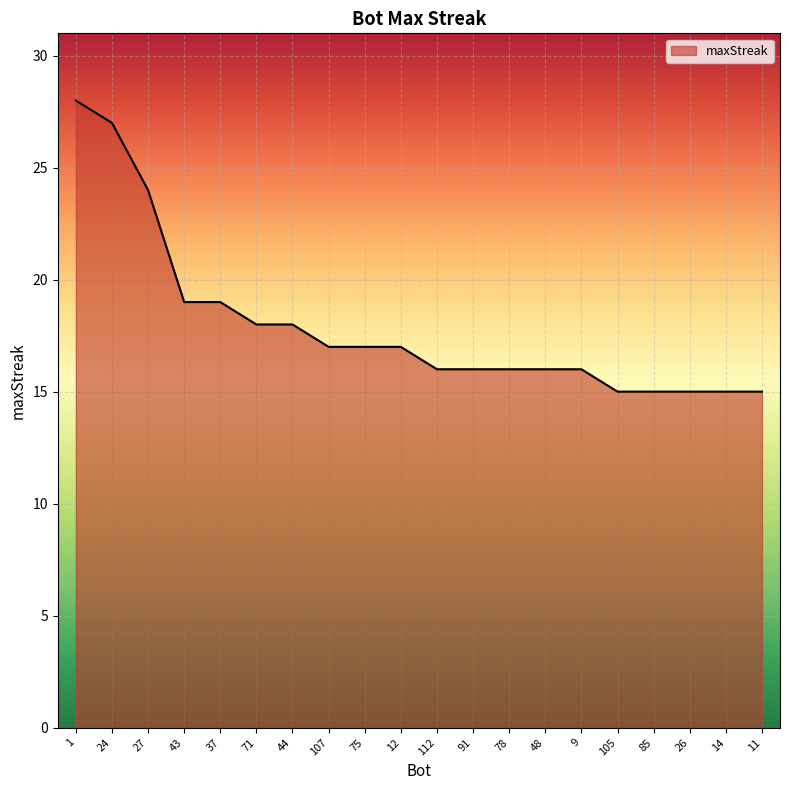

What is the maximum value shown in the chart?

28